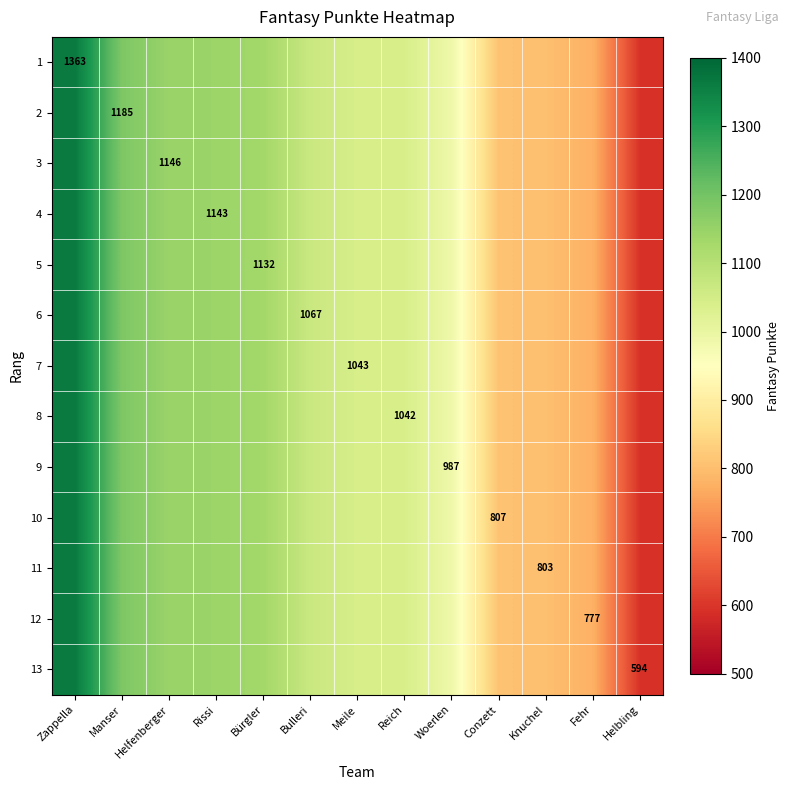

What is the difference between the 9 values at Rissi and Meile?

100